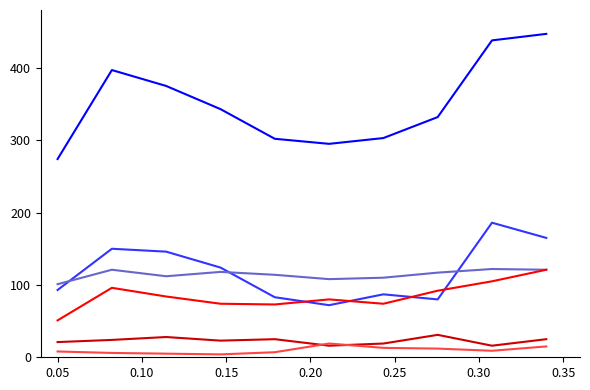

What is the maximum value shown in the chart?

447